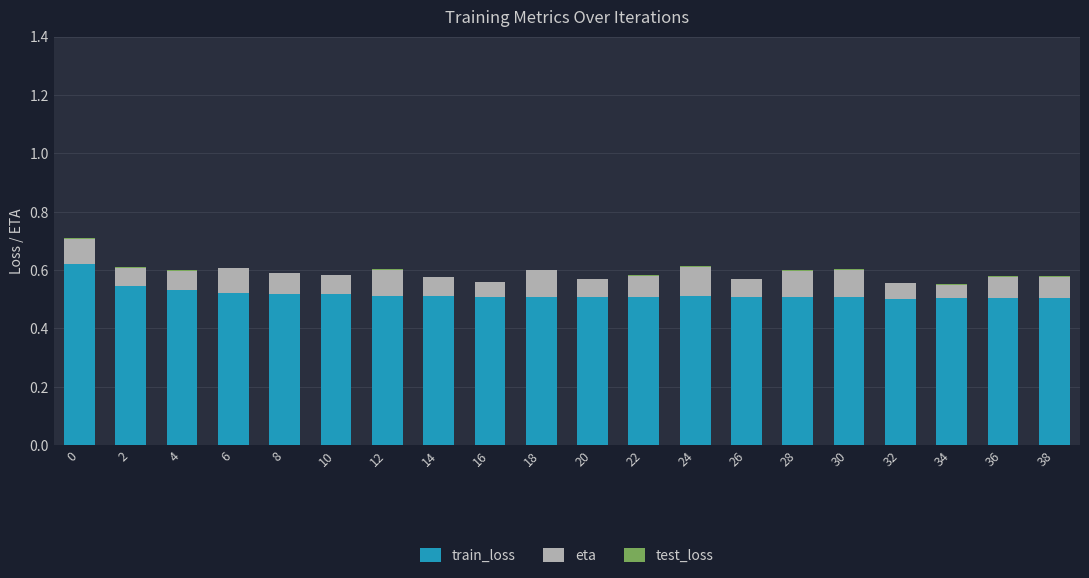

The train_loss series shows 0.7 at 12. True or false?

False